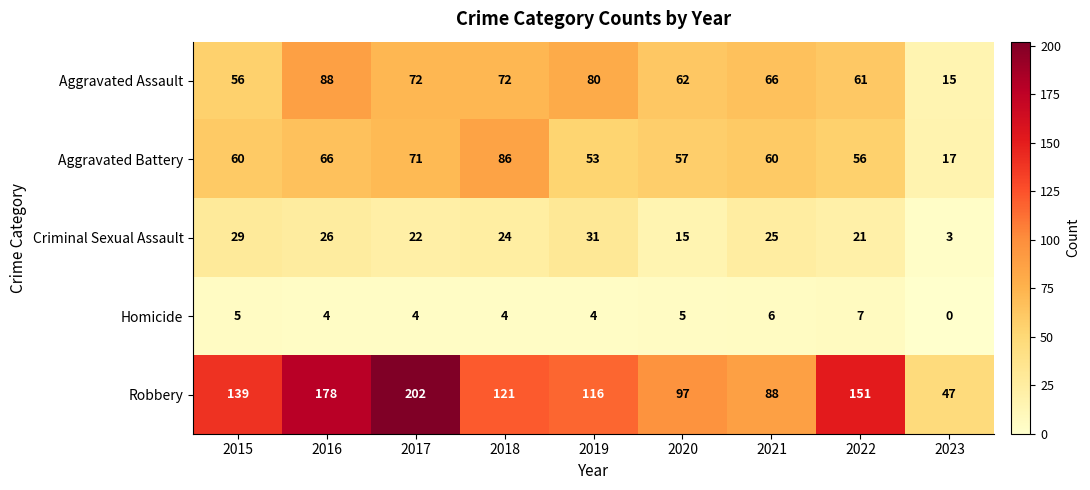

Rank the series at 2016 from highest to lowest value.

Robbery, Aggravated Assault, Aggravated Battery, Criminal Sexual Assault, Homicide